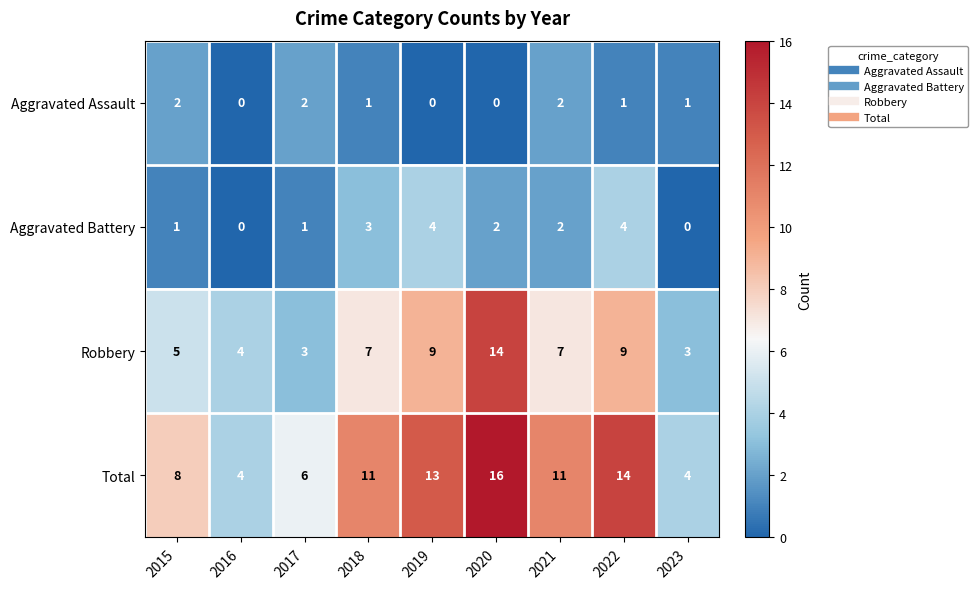

Which series has the widest spread of values?

Total